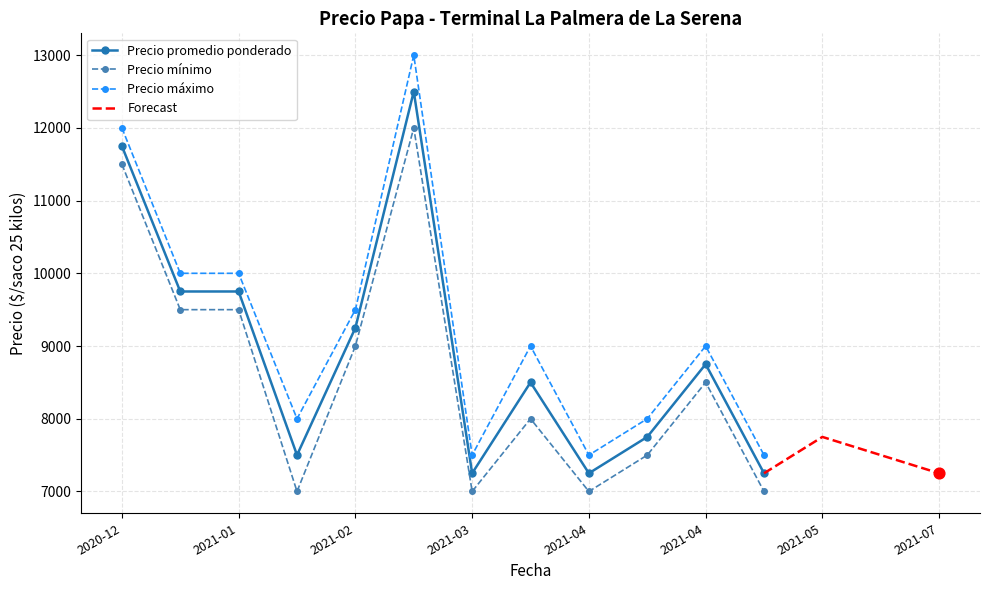

Which series contains the highest Y value?

Precio maximo